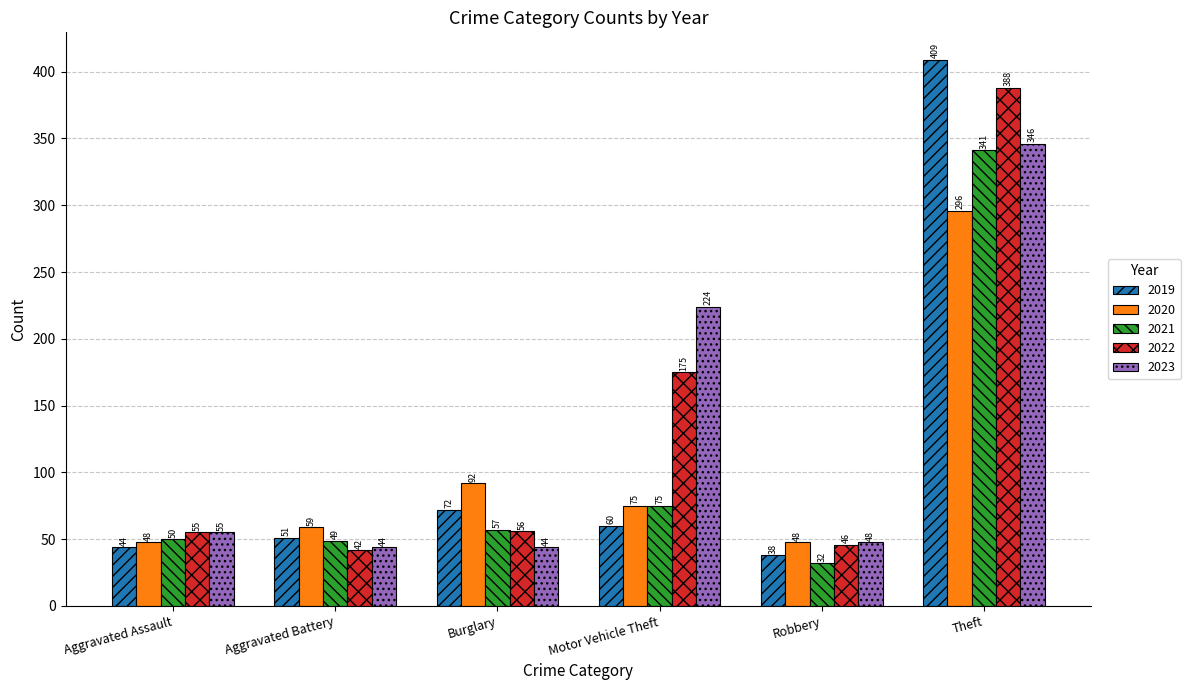

Reading left to right, what are all the values shown in this chart?

2019: Aggravated Assault=44	Aggravated Battery=51	Burglary=72	Motor Vehicle Theft=60	Robbery=38	Theft=409
2020: Aggravated Assault=48	Aggravated Battery=59	Burglary=92	Motor Vehicle Theft=75	Robbery=48	Theft=296
2021: Aggravated Assault=50	Aggravated Battery=49	Burglary=57	Motor Vehicle Theft=75	Robbery=32	Theft=341
2022: Aggravated Assault=55	Aggravated Battery=42	Burglary=56	Motor Vehicle Theft=175	Robbery=46	Theft=388
2023: Aggravated Assault=55	Aggravated Battery=44	Burglary=44	Motor Vehicle Theft=224	Robbery=48	Theft=346